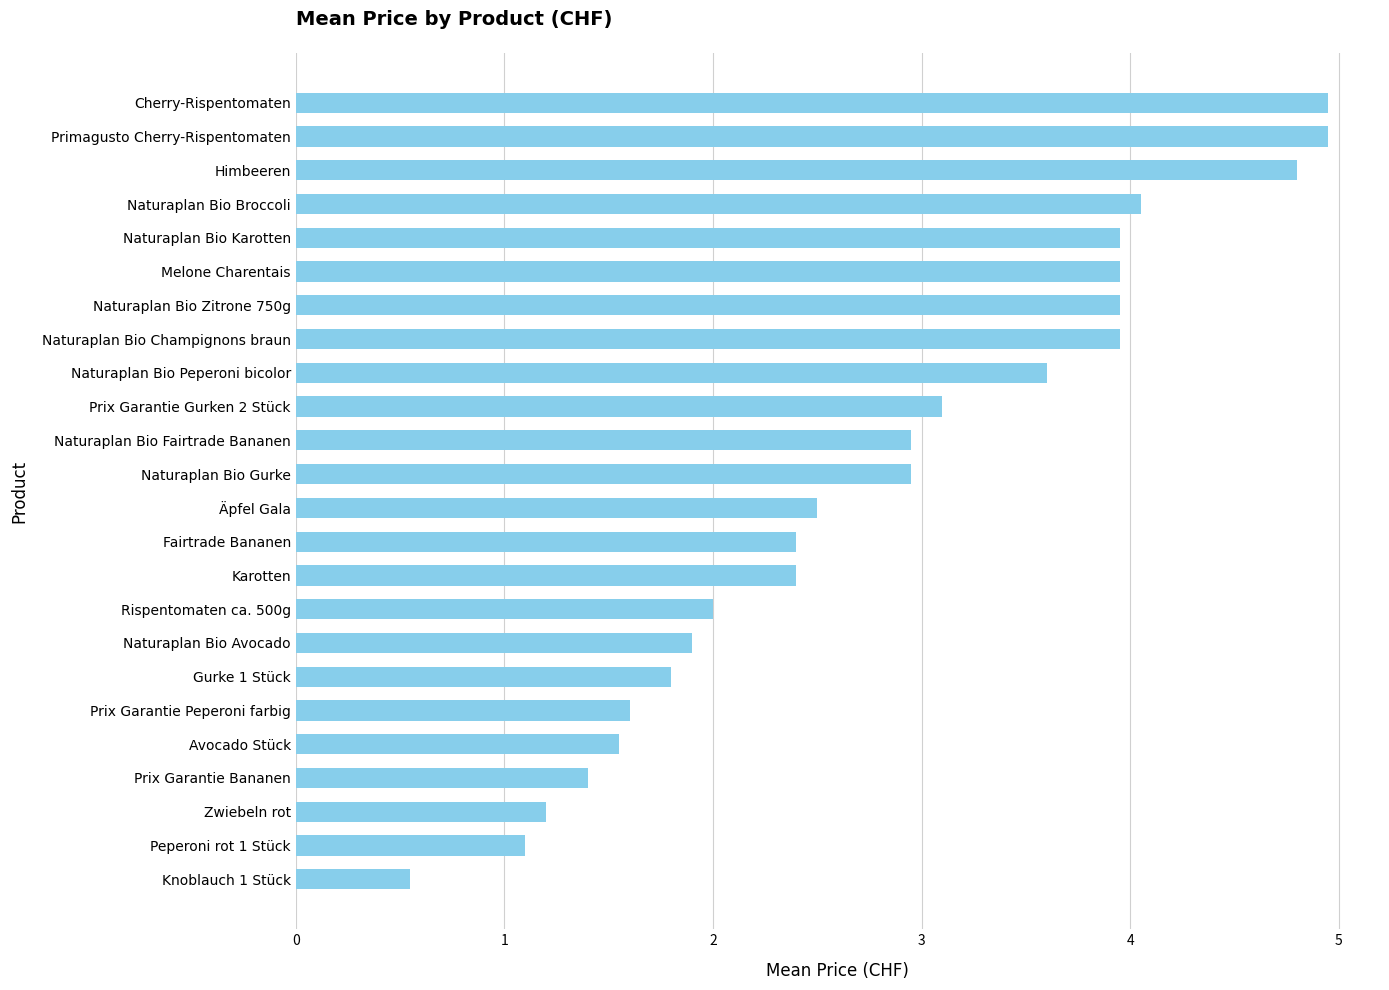

The chart shows a value of 6.3 at Naturaplan Bio Broccoli. True or false?

False